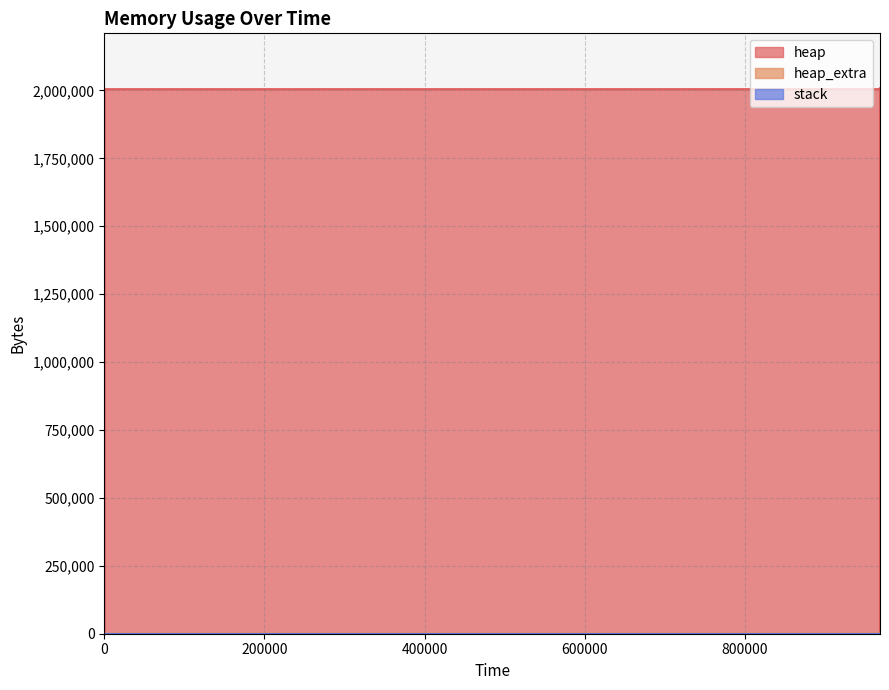

Between 968452 and 968453, which series saw the biggest shift?

heap